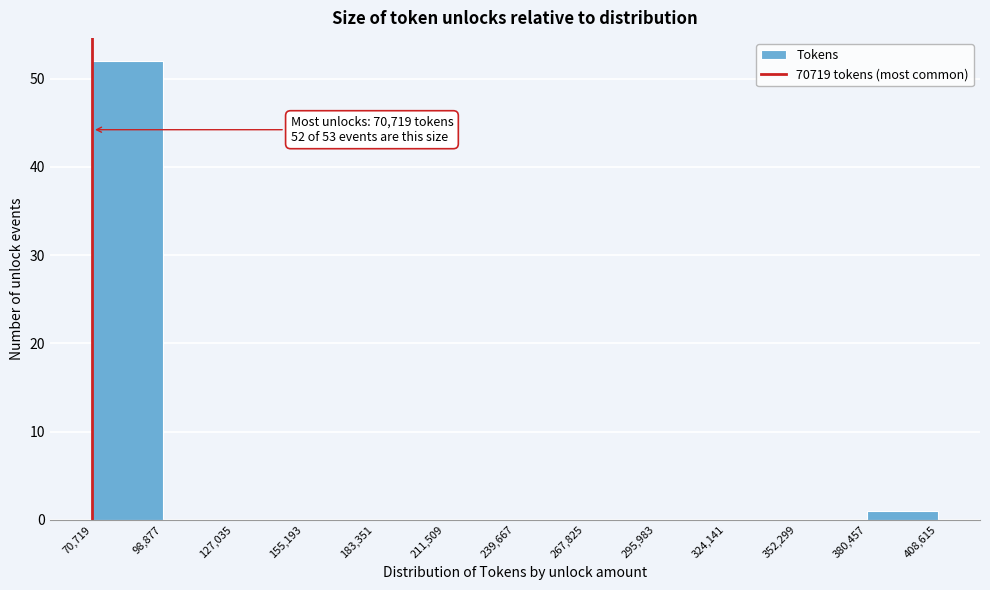

Which range on the x-axis has the tallest bar?

70,719 to 98,877